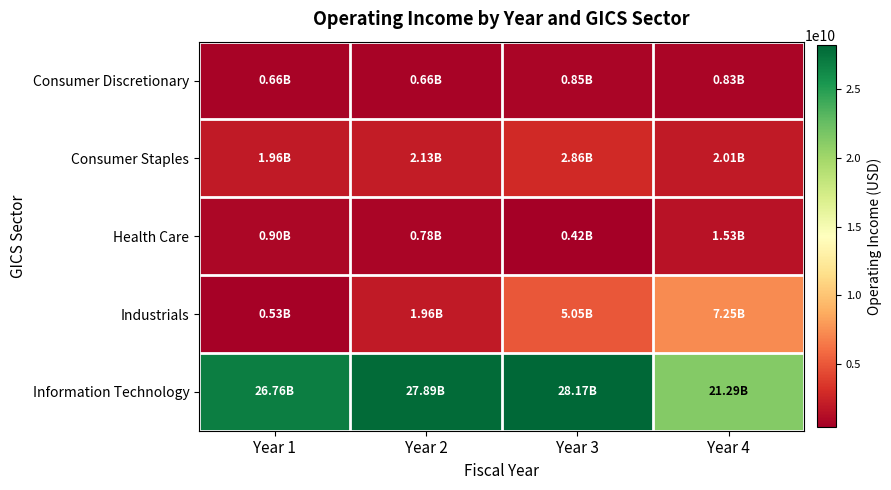

Reading left to right, extract all data points from this chart.

Consumer Discretionary: Year 1=657315000	Year 2=660318000	Year 3=851710000	Year 4=825780000
Consumer Staples: Year 1=1958000000	Year 2=2130000000	Year 3=2861000000	Year 4=2010000000
Health Care: Year 1=898399000	Year 2=782091000	Year 3=422220000	Year 4=1525774000
Industrials: Year 1=534000000	Year 2=1958000000	Year 3=5049000000	Year 4=7255000000
Information Technology: Year 1=26764000000	Year 2=27886000000	Year 3=28172000000	Year 4=21292000000